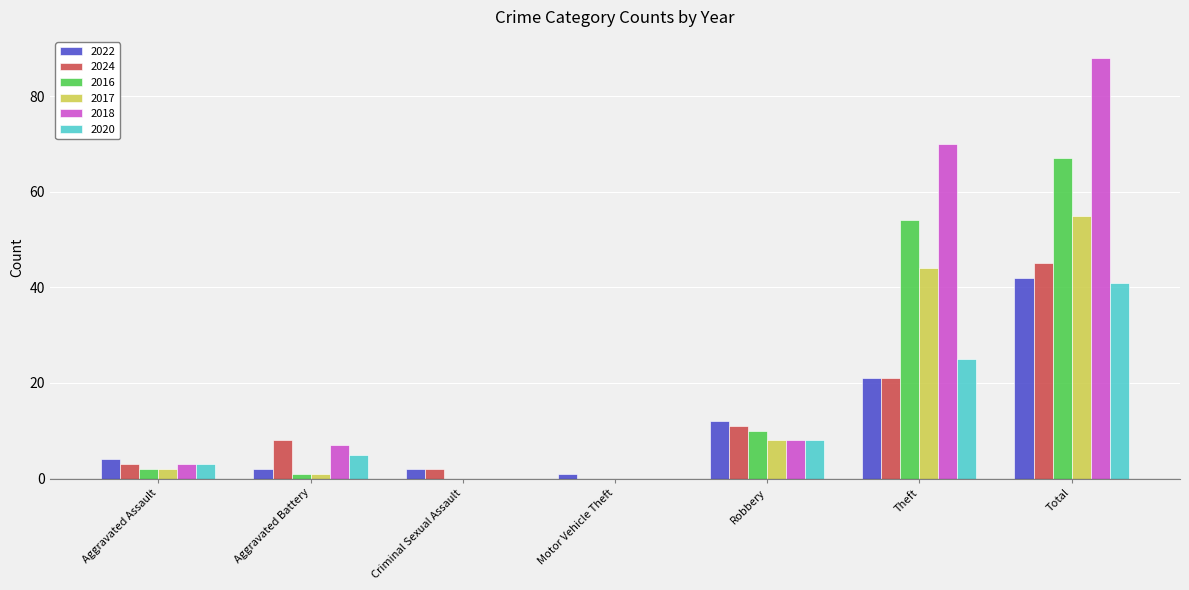

What is the sum of all 2024 values?

90